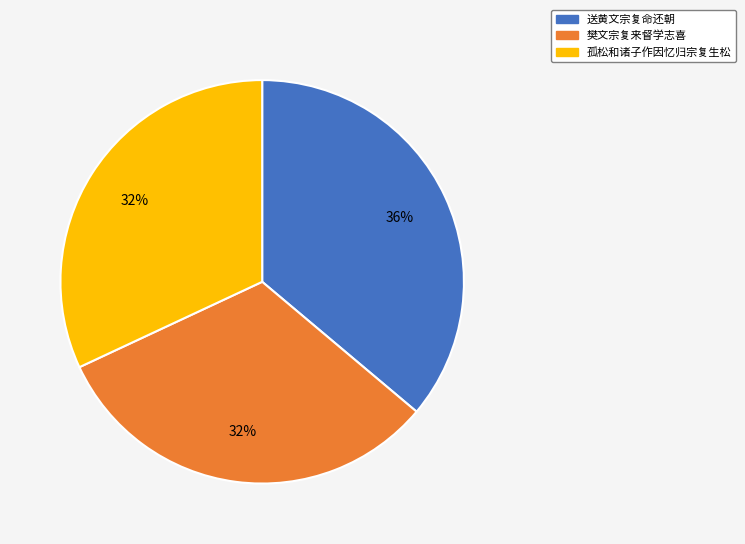

Do 送黄文宗复命还朝 and 樊文宗复来督学志喜 together represent more than half of the pie?

Yes